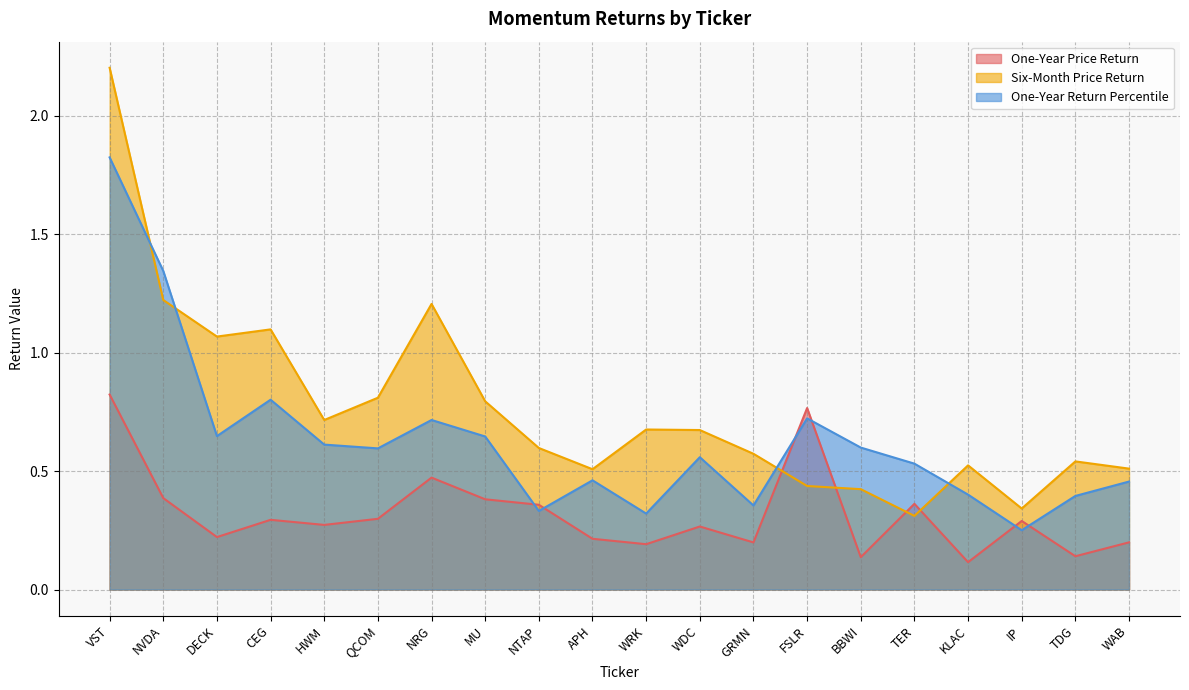

What is the value of the One-Year Return Percentile point at the 18th from the left?

0.3